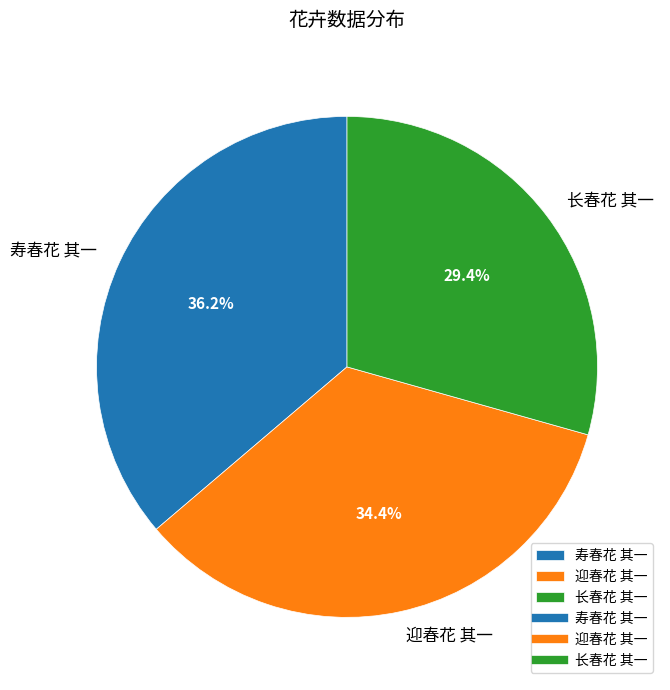

Which has a higher value, 长春花 其一 or 迎春花 其一?

迎春花 其一